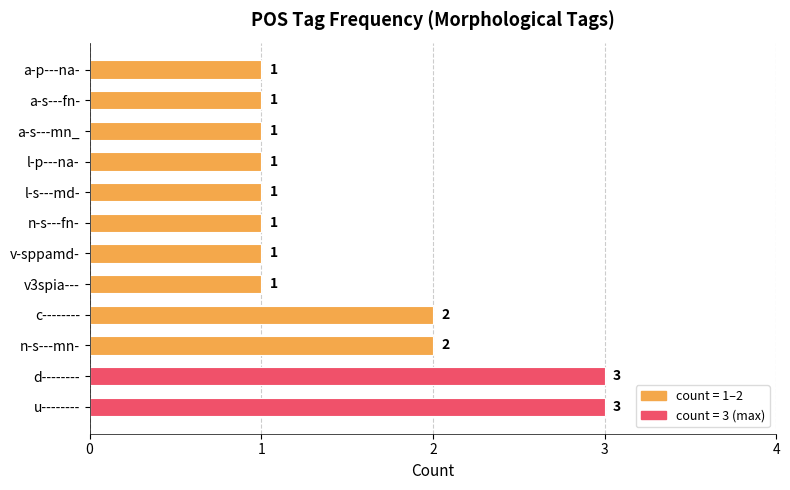

The chart shows a value of 3 at n-s---mn-. True or false?

False